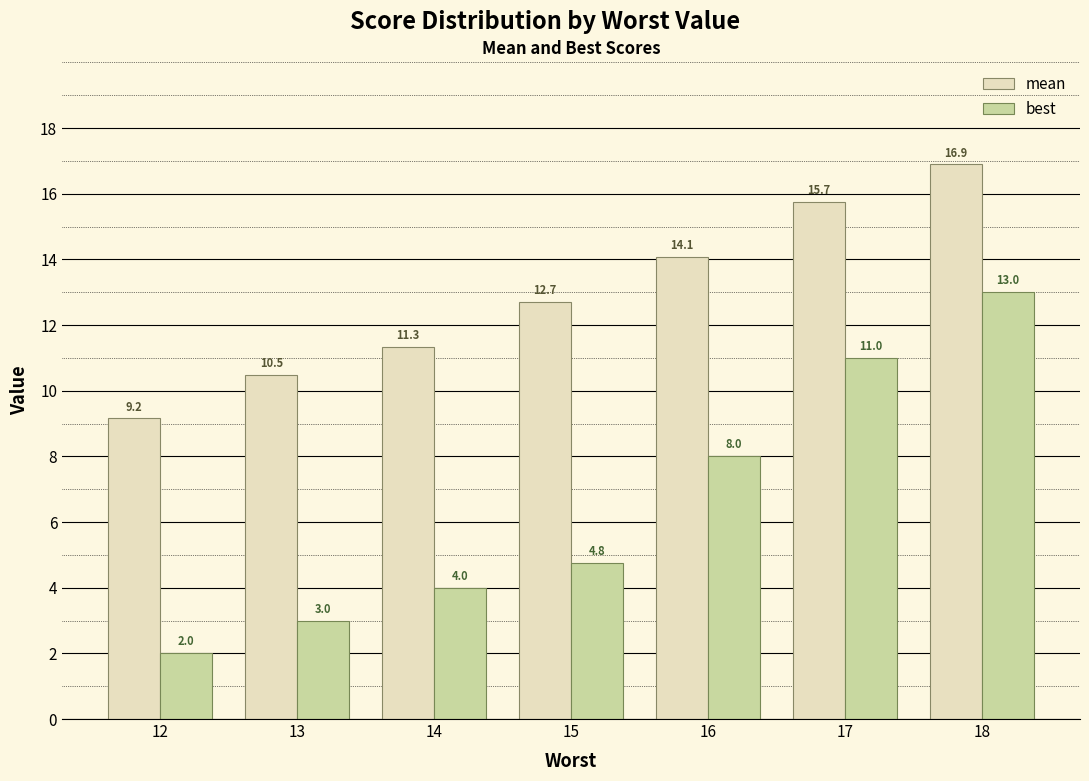

How many groups of bars are there?

7